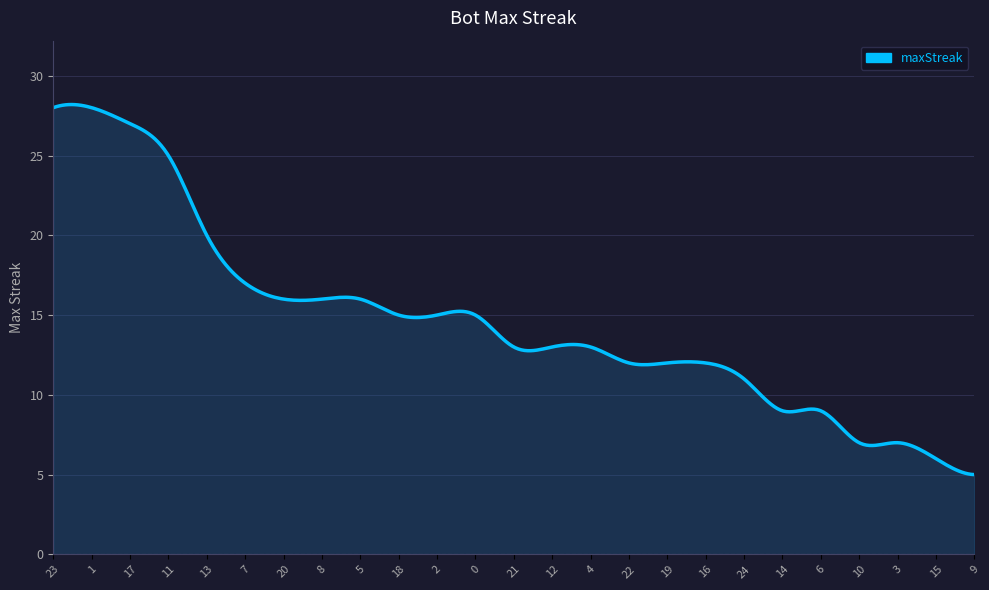

Count the number of categories in the chart.

300